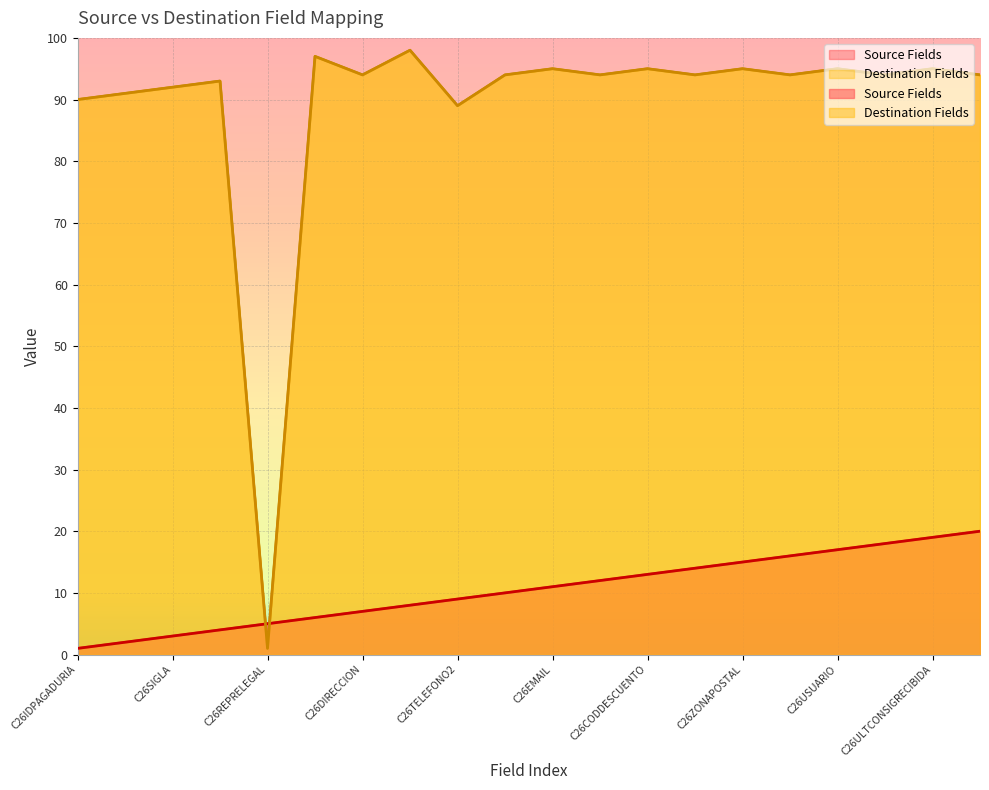

True or false: Destination Fields has a value of 56 at C26PAGADOR.

False